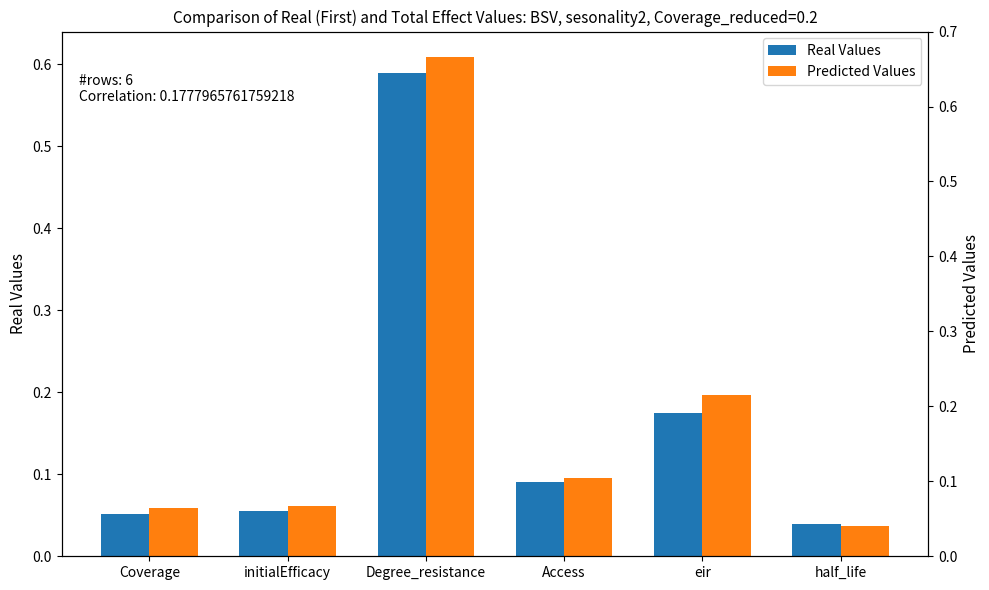

What is the sum of the Predicted Values values at half_life and Access?

0.1